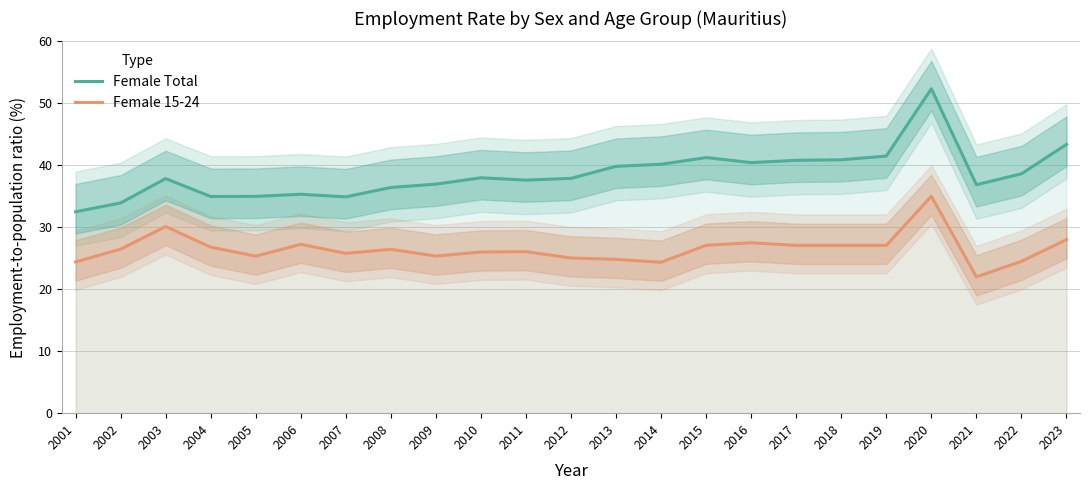

Which series has the widest spread of values?

Female Total